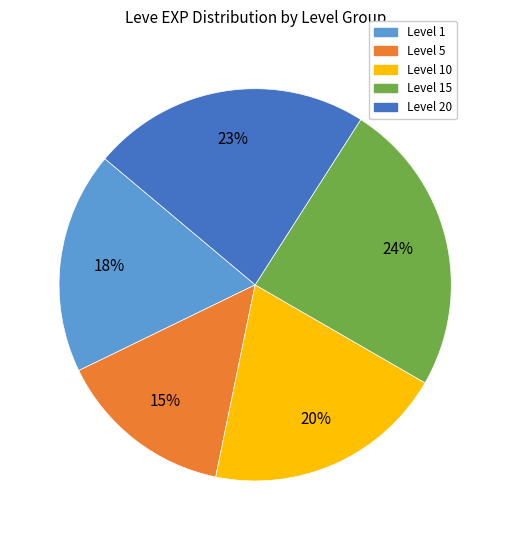

To the nearest percent, what is the average slice percentage?

20%